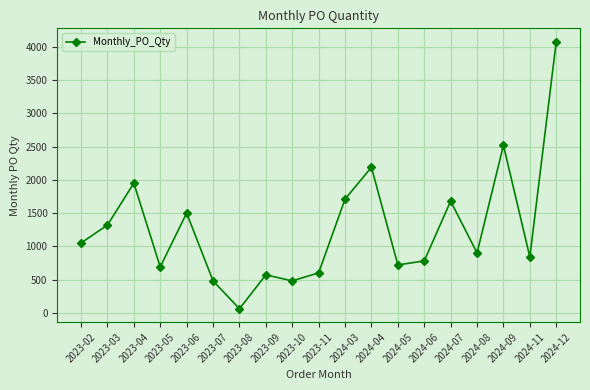

What is the label of the 7th point from the right?

2024-05